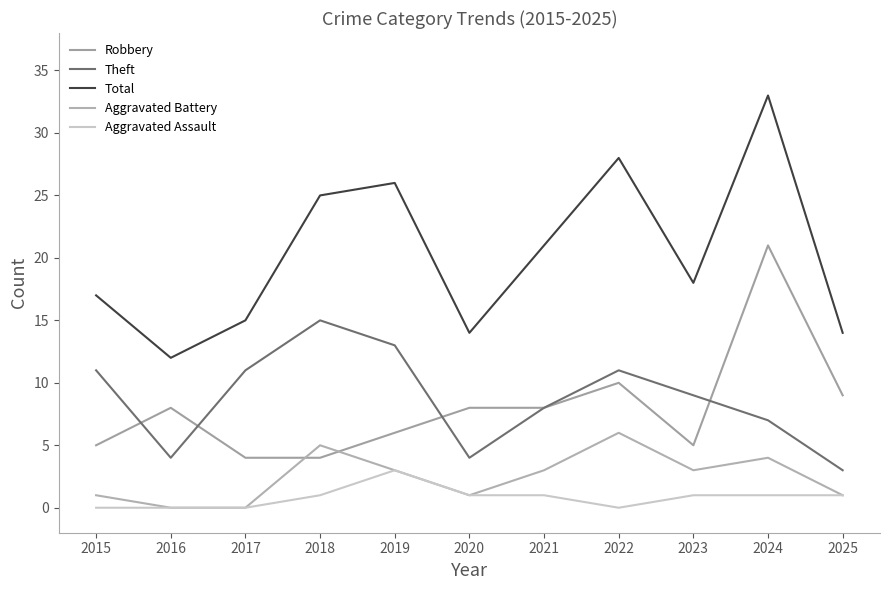

What is the maximum value shown in the chart?

33